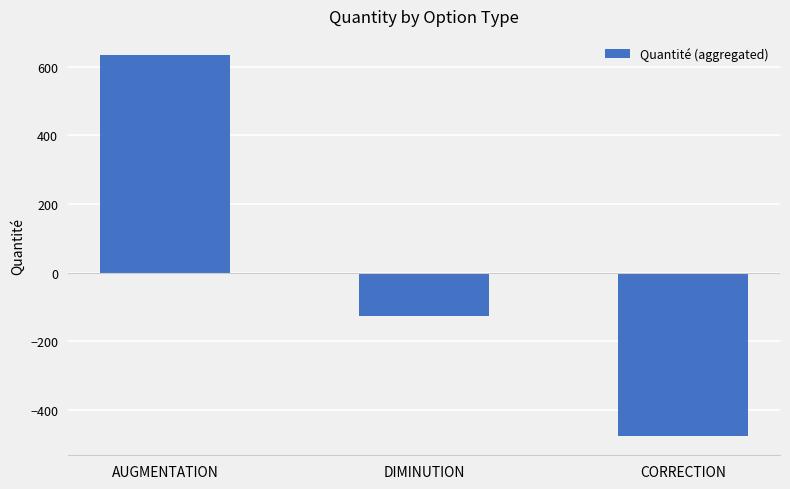

What is the difference between the values at DIMINUTION and CORRECTION?

349